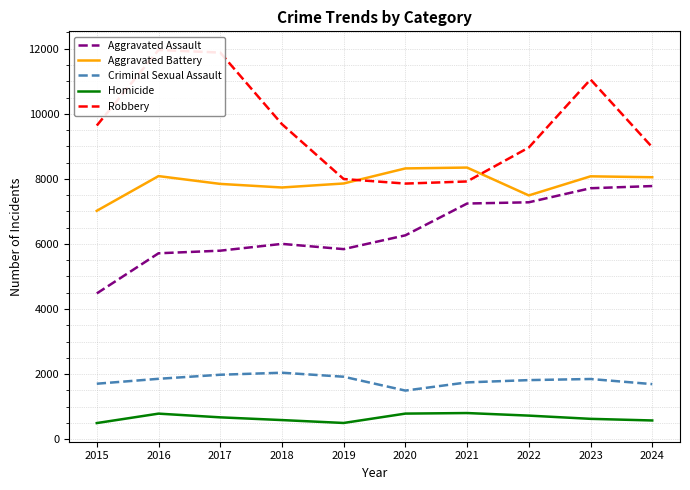

The value of Homicide at 2018 is 588. True or false?

True